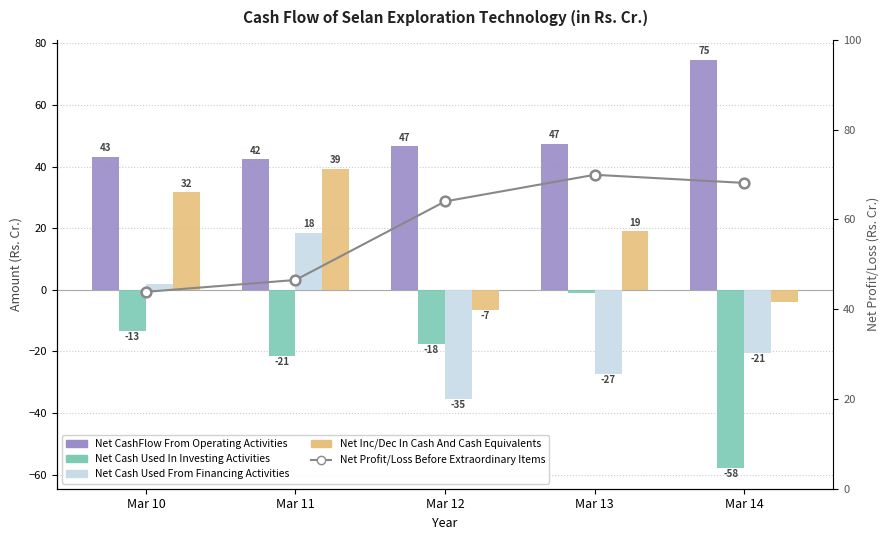

True or false: Net Inc/Dec In Cash And Cash Equivalents has a value of -1.0 at Mar 14.

False